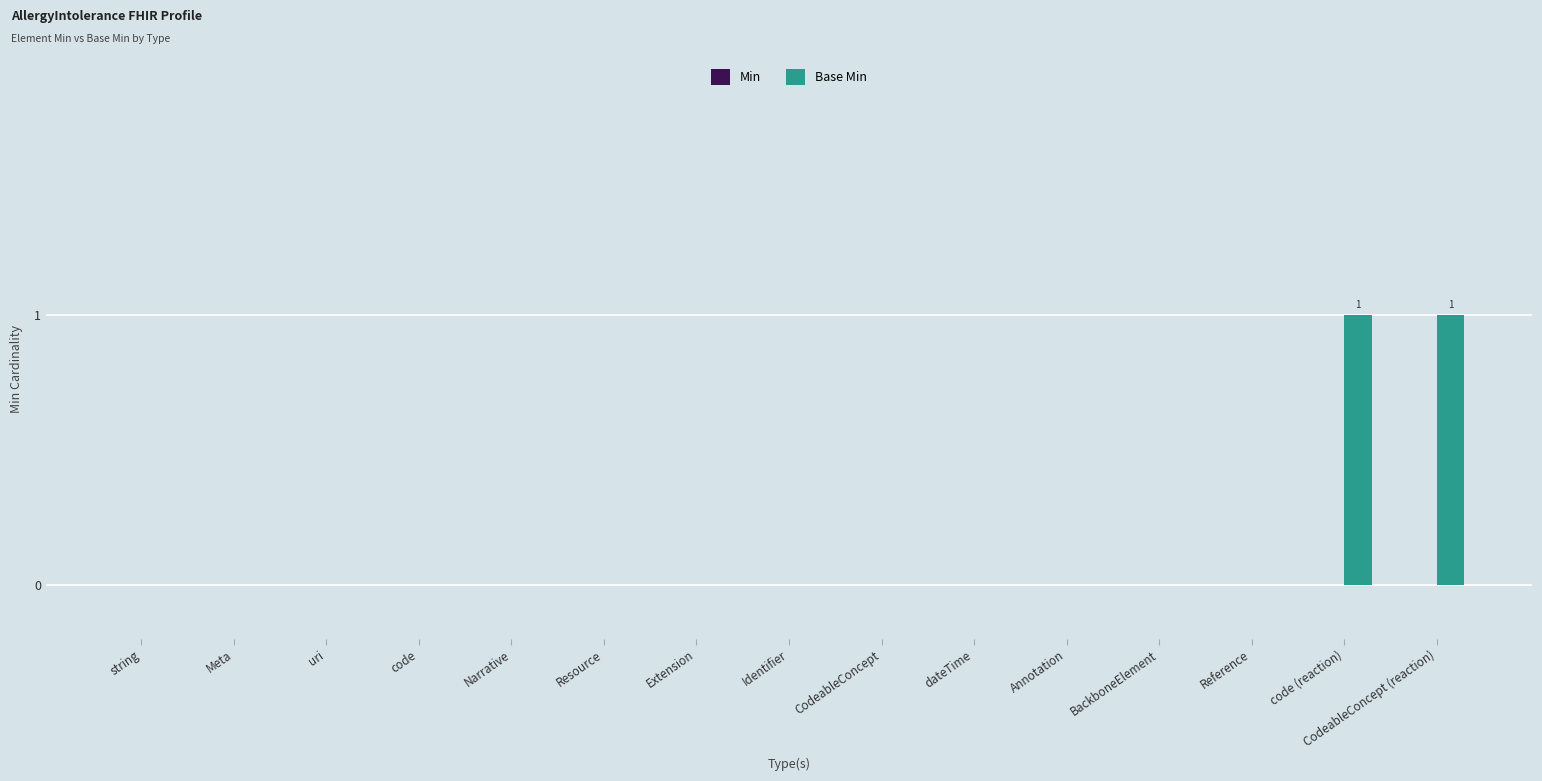

Is it true that the value at uri is 0?

True